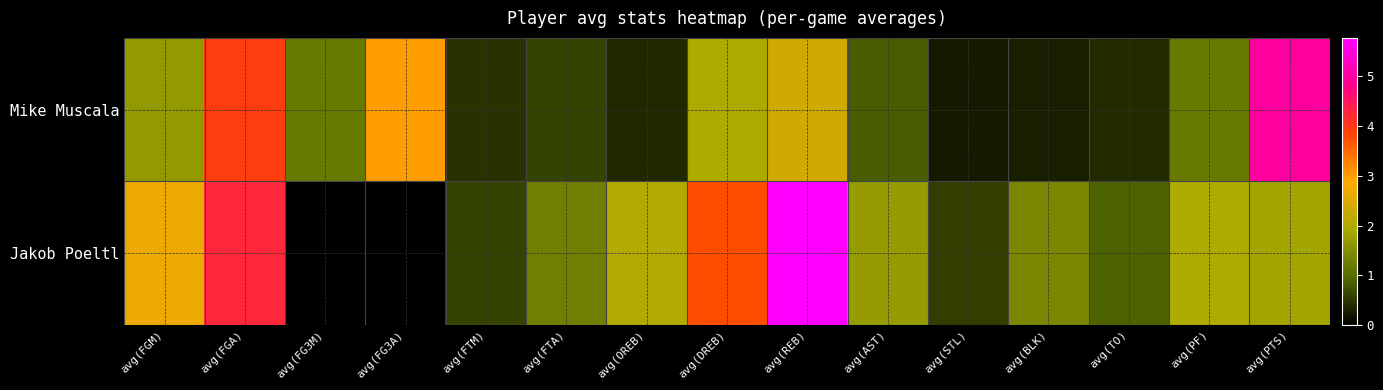

How many categories are shown in the chart?

15